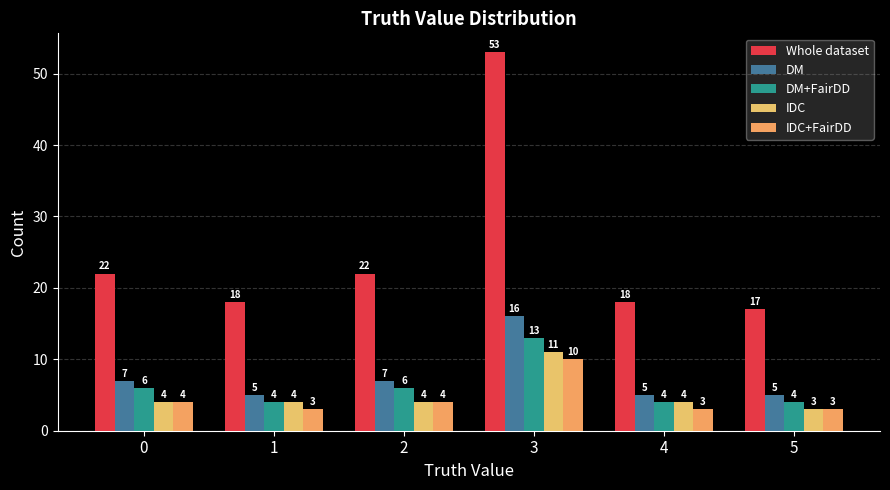

Which series has the widest spread of values?

Whole dataset